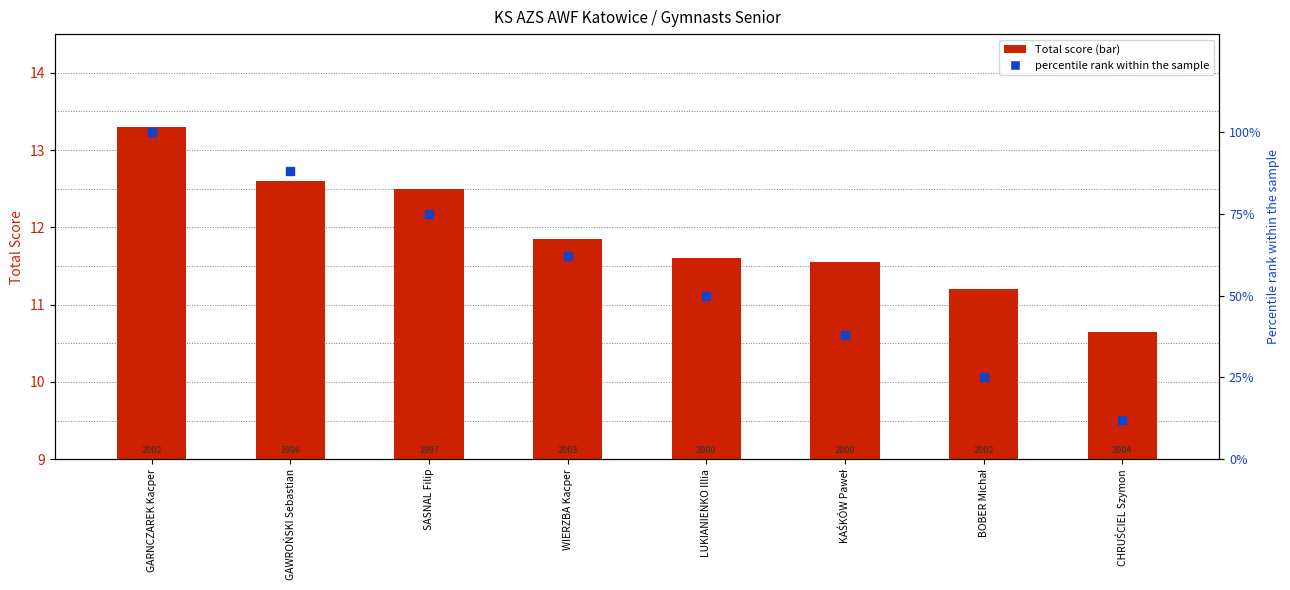

What are all the series names shown in the legend?

Total_score, percentile rank within the sample